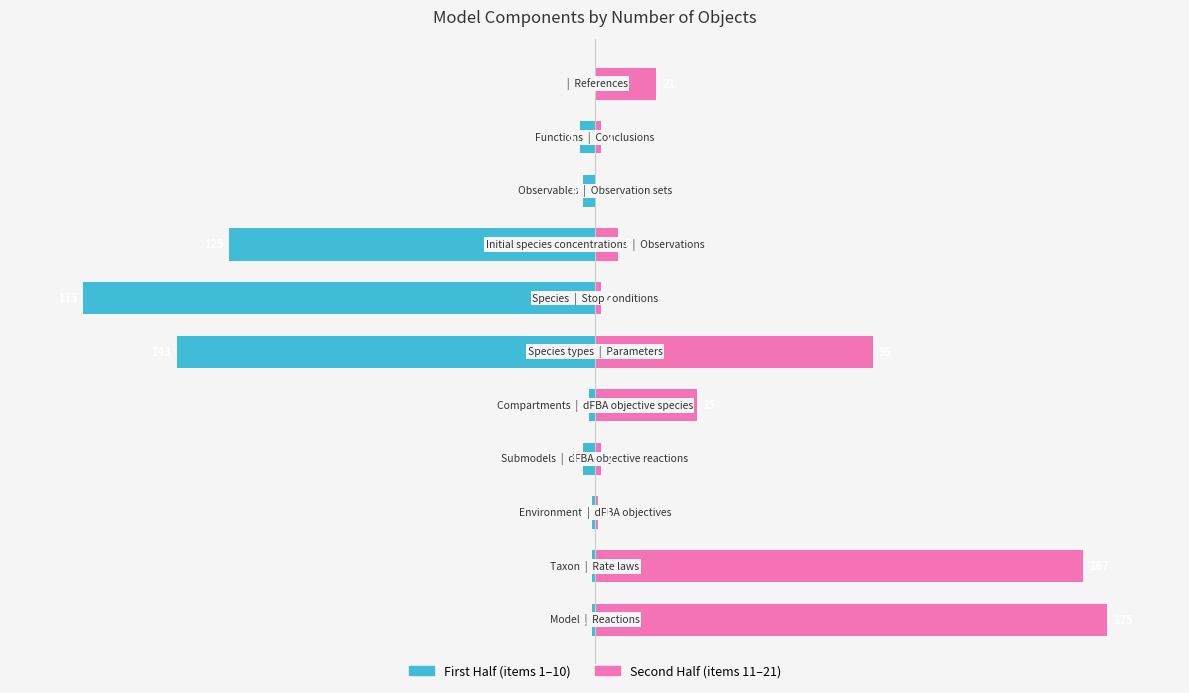

How many data points does each series have?

11